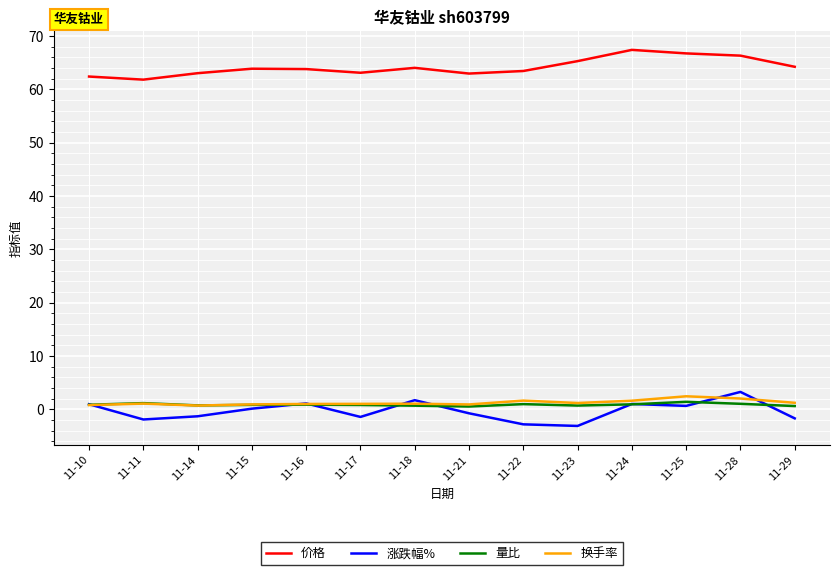

The 涨跌幅% series shows 0.9 at 11-10. True or false?

True